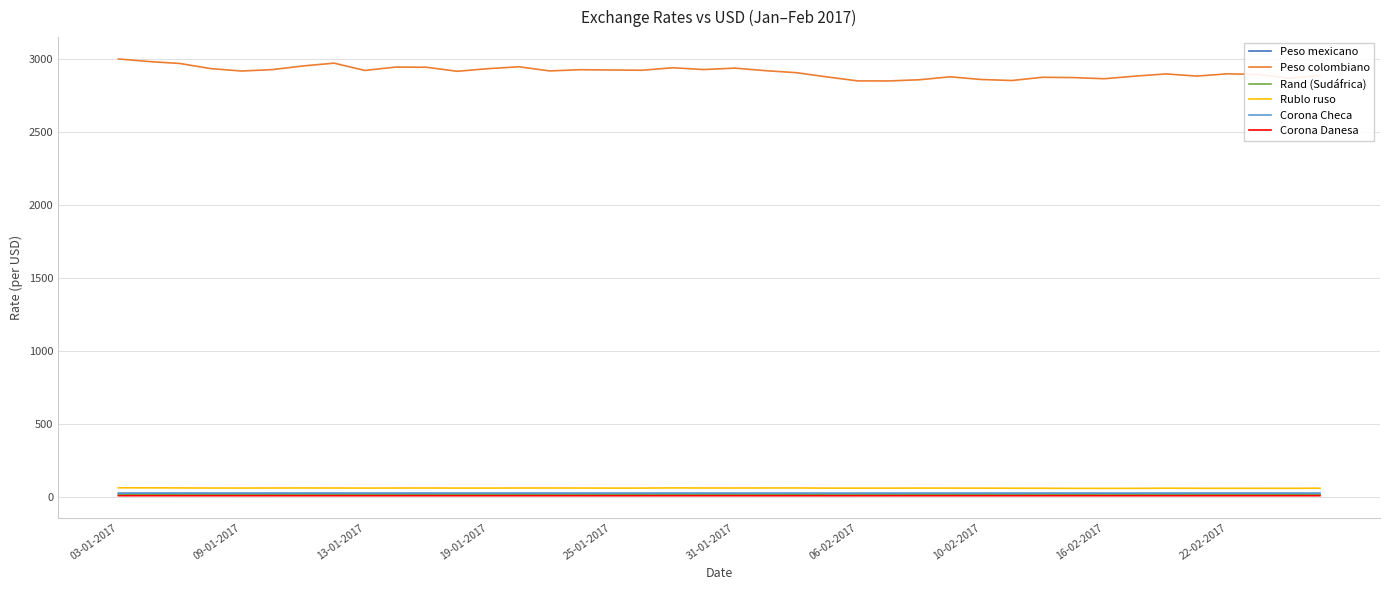

What is the minimum value for Peso colombiano?

2849.5